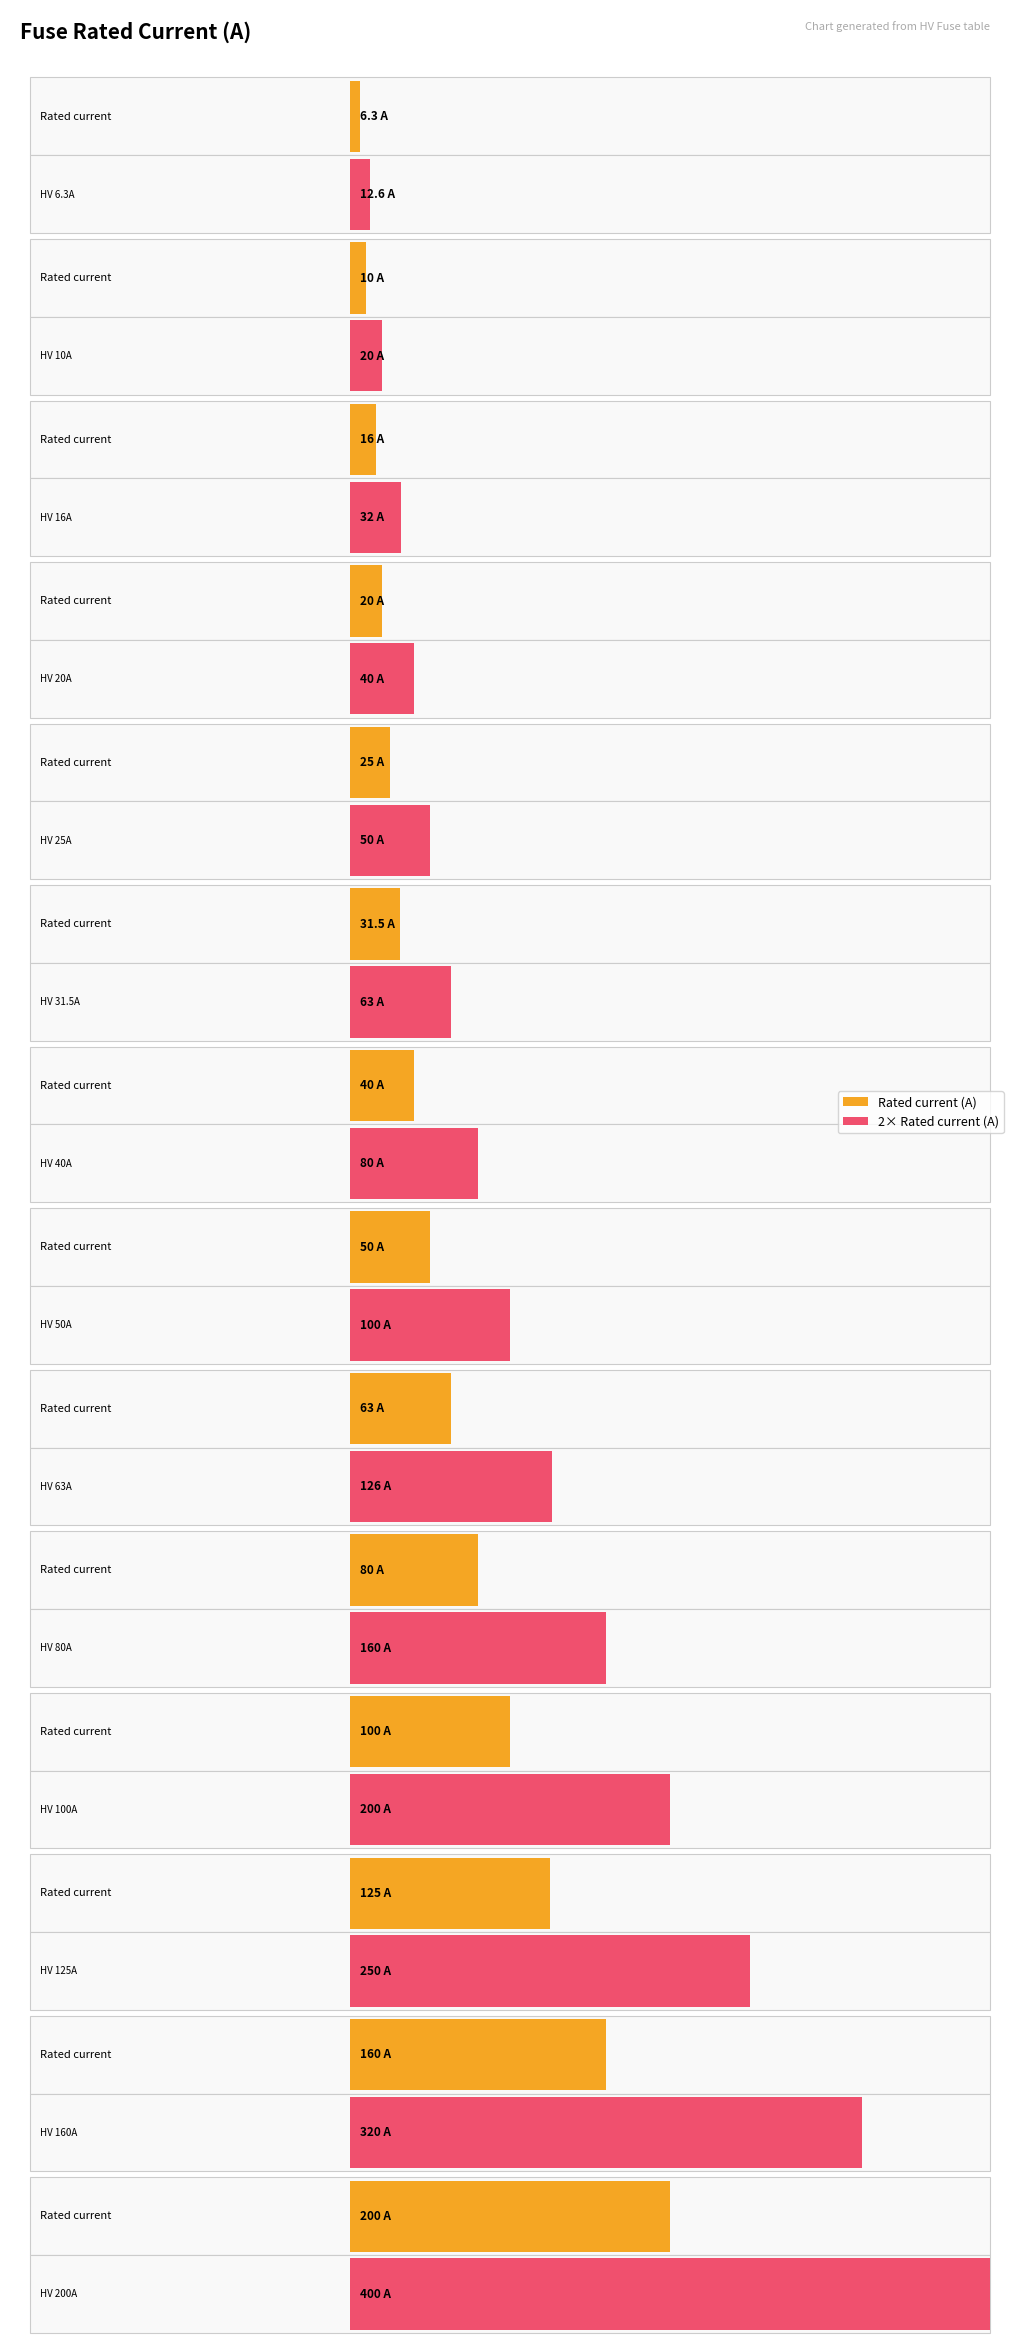

Which category has the lowest value across all series?

HV 6.3A